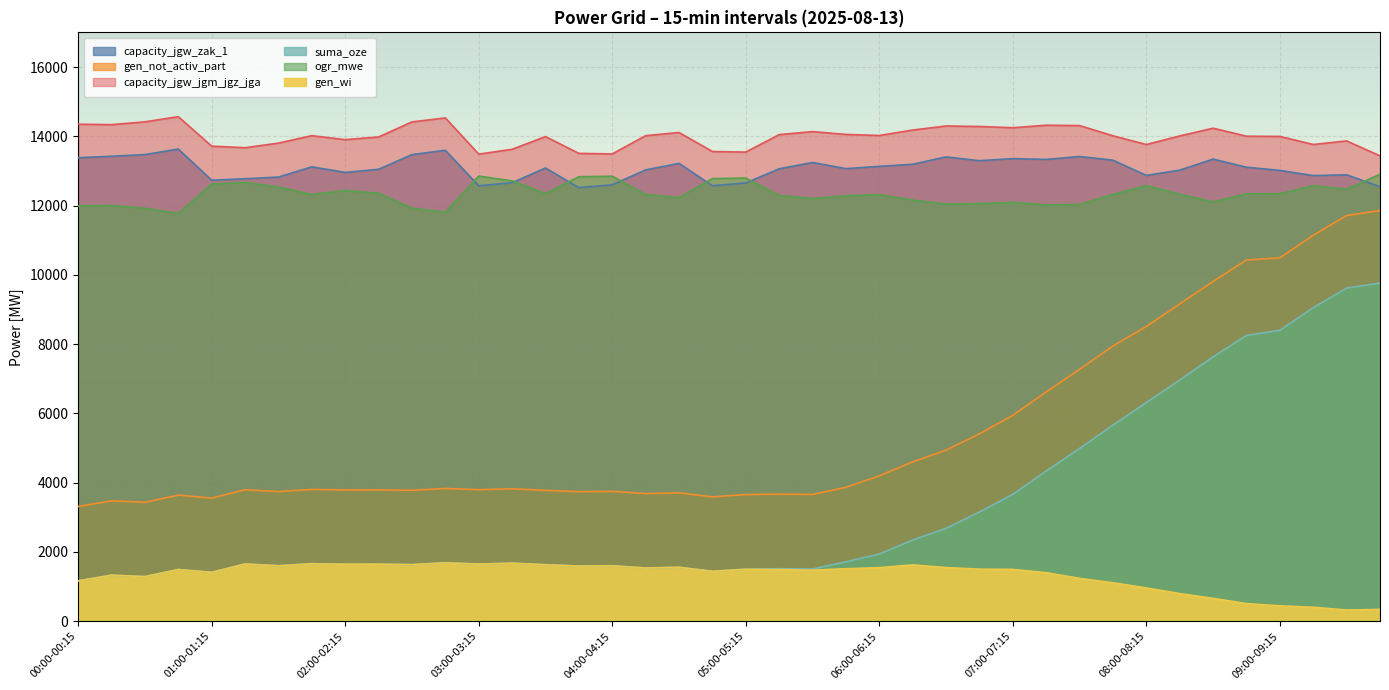

Where is the first local minimum for gen_wi?

00:30-00:45